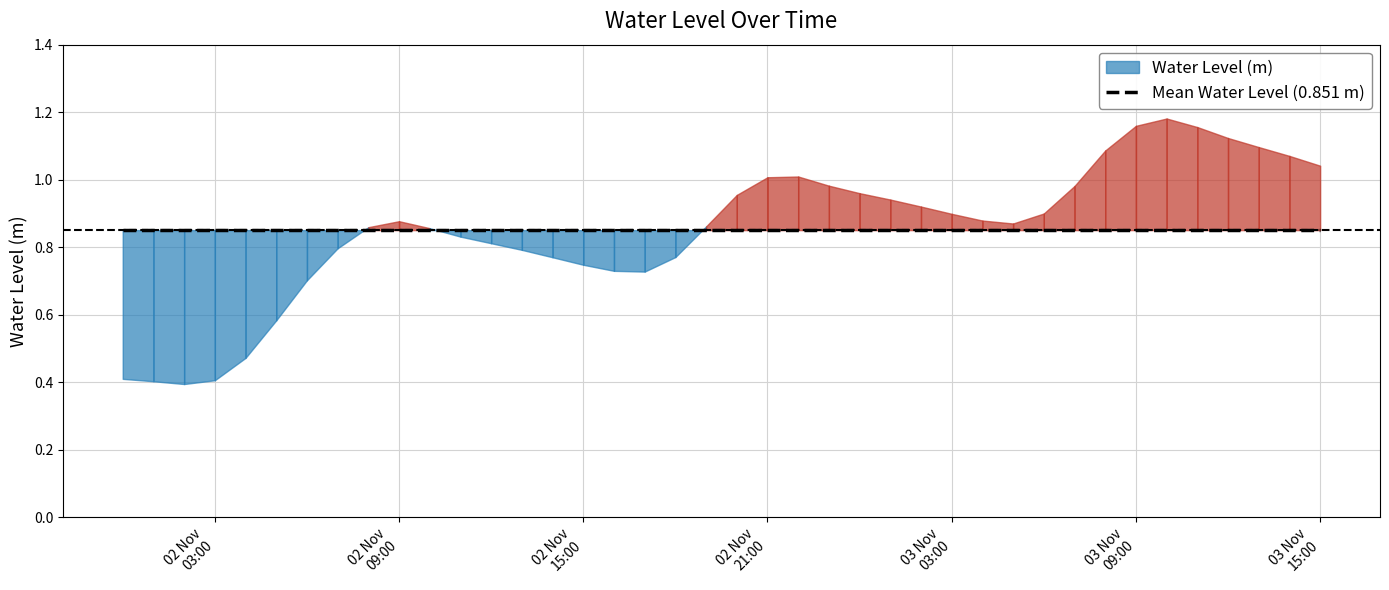

Reading right to left, list all the values displayed in this chart.

2022-11-03 15:00:00=1.0	2022-11-03 14:00:00=1.1	2022-11-03 13:00:00=1.1	2022-11-03 12:00:00=1.1	2022-11-03 11:00:00=1.2	2022-11-03 10:00:00=1.2	2022-11-03 09:00:00=1.2	2022-11-03 08:00:00=1.1	2022-11-03 07:00:00=1.0	2022-11-03 06:00:00=0.9	2022-11-03 05:00:00=0.9	2022-11-03 04:00:00=0.9	2022-11-03 03:00:00=0.9	2022-11-03 02:00:00=0.9	2022-11-03 01:00:00=0.9	2022-11-03 00:00:00=1.0	2022-11-02 23:00:00=1.0	2022-11-02 22:00:00=1.0	2022-11-02 21:00:00=1.0	2022-11-02 20:00:00=1.0	2022-11-02 19:00:00=0.9	2022-11-02 18:00:00=0.8	2022-11-02 17:00:00=0.7	2022-11-02 16:00:00=0.7	2022-11-02 15:00:00=0.7	2022-11-02 14:00:00=0.8	2022-11-02 13:00:00=0.8	2022-11-02 12:00:00=0.8	2022-11-02 11:00:00=0.8	2022-11-02 10:00:00=0.9	2022-11-02 09:00:00=0.9	2022-11-02 08:00:00=0.9	2022-11-02 07:00:00=0.8	2022-11-02 06:00:00=0.7	2022-11-02 05:00:00=0.6	2022-11-02 04:00:00=0.5	2022-11-02 03:00:00=0.4	2022-11-02 02:00:00=0.4	2022-11-02 01:00:00=0.4	2022-11-02 00:00:00=0.4